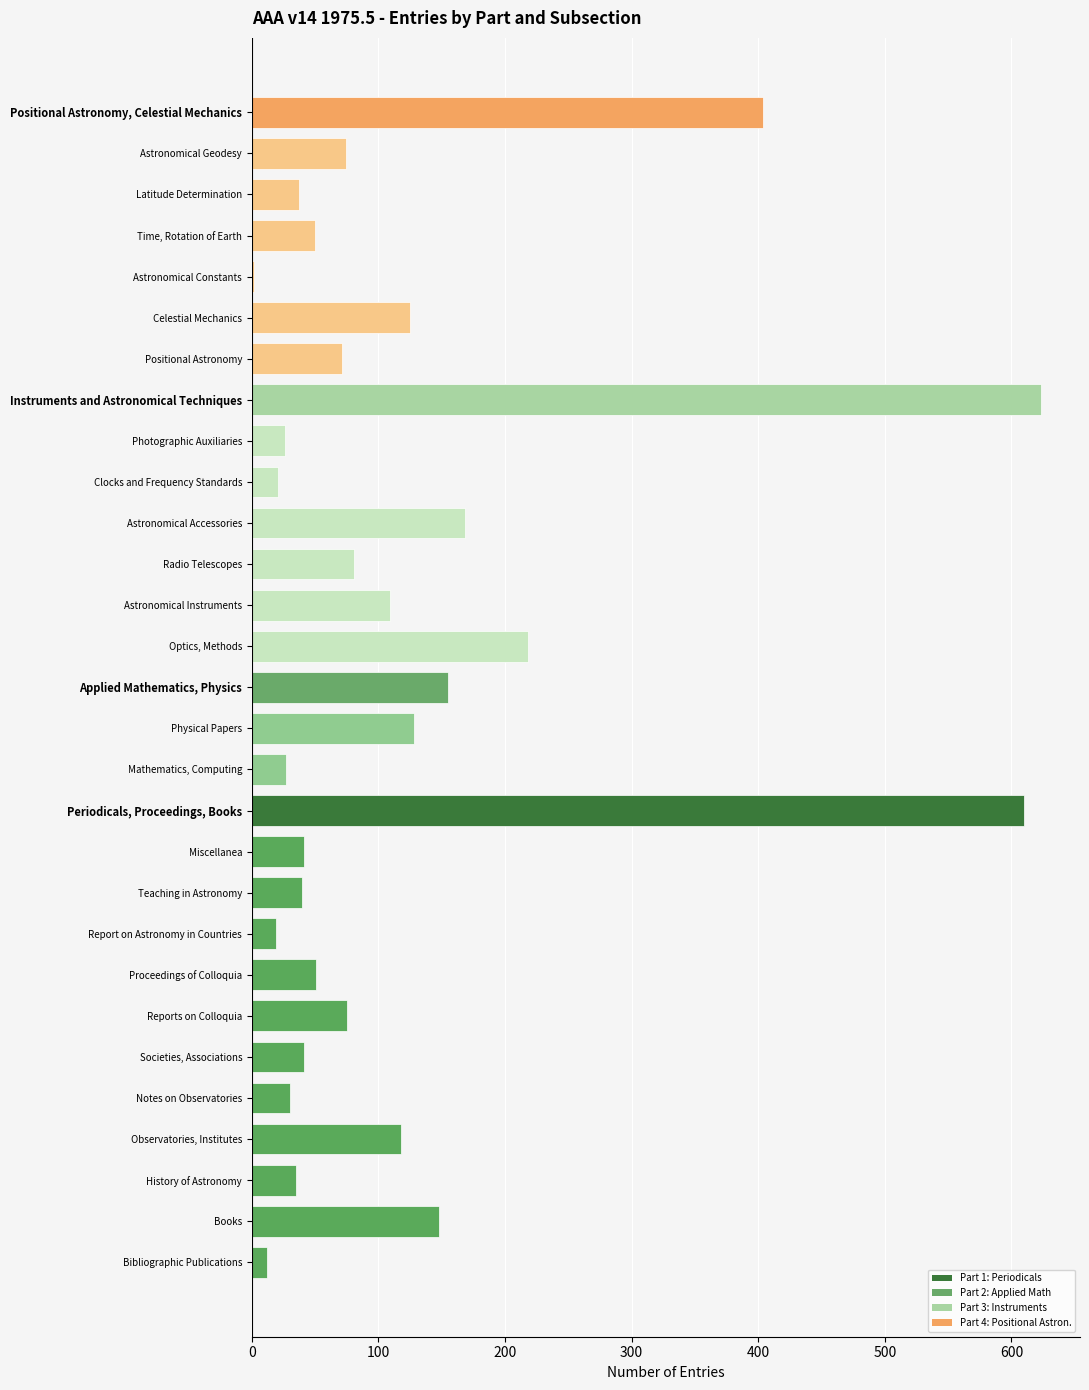

What is the sum of the values at Miscellanea and Clocks and Frequency Standards?

62